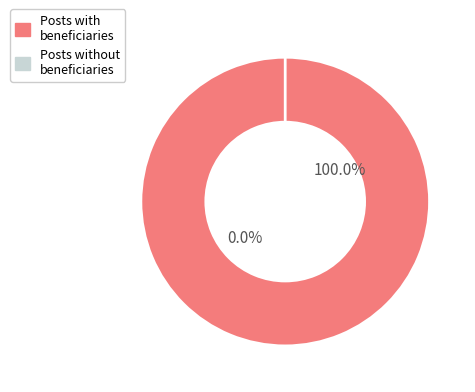

Does cn12 account for over 50% of the chart?

No